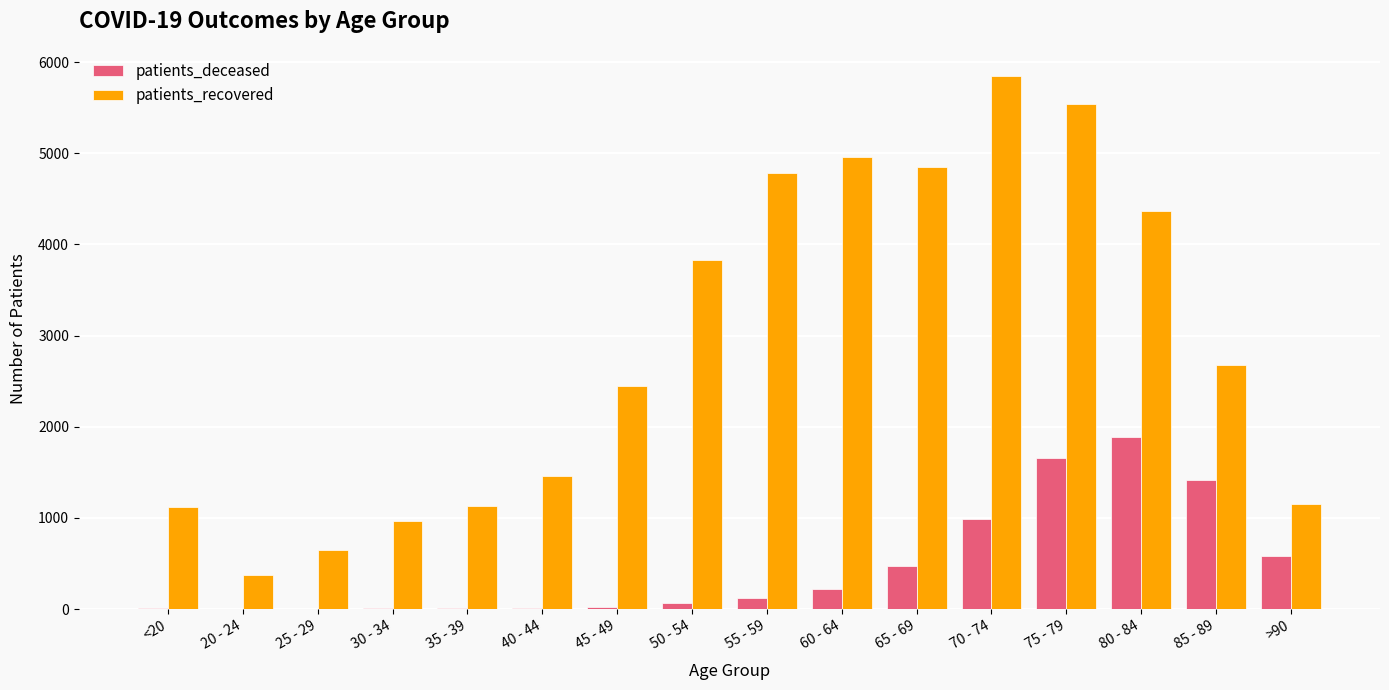

At which category is the sum across all series the highest?

75 - 79